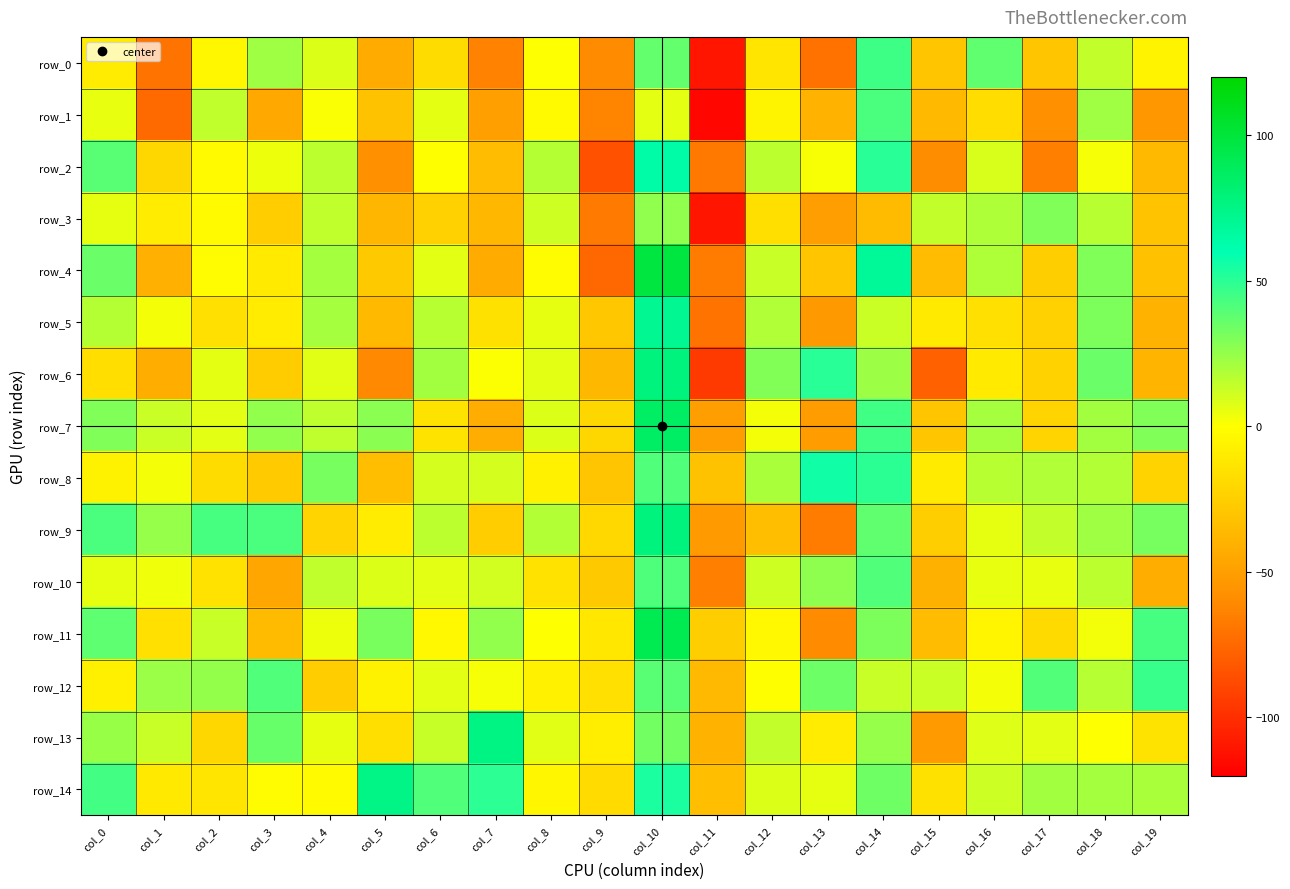

What is the difference between the highest and lowest values at col_9?

76.4